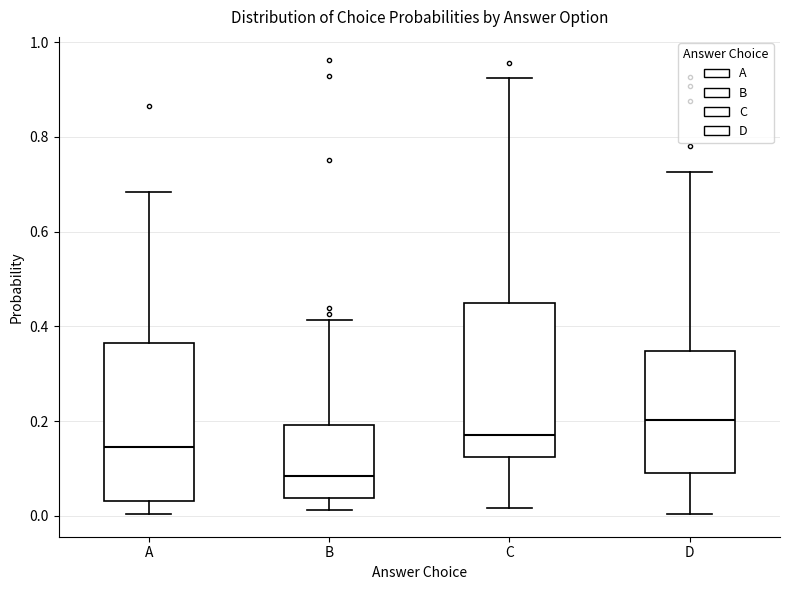

Which box has the lowest median line?

B